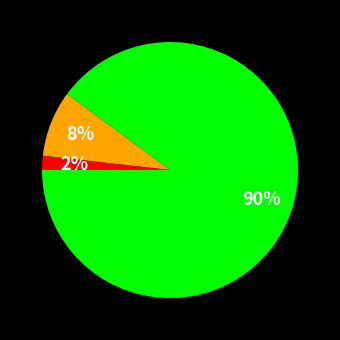

Is there a majority slice in this chart?

Yes